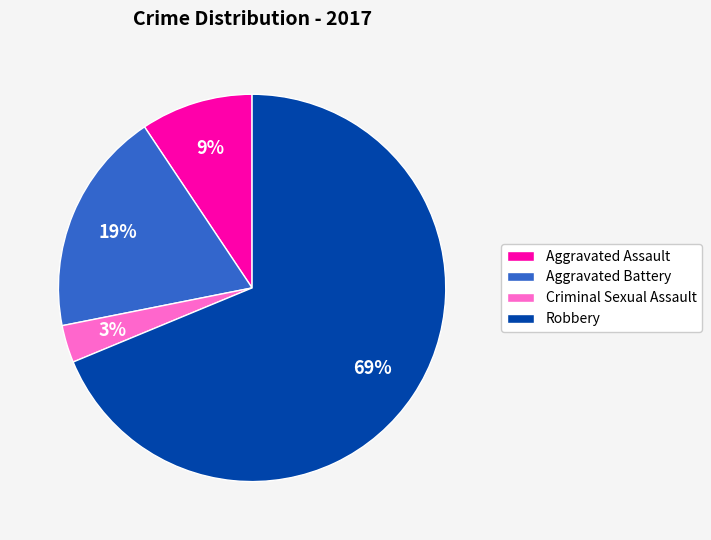

Which category has the smallest portion of the pie?

Criminal Sexual Assault